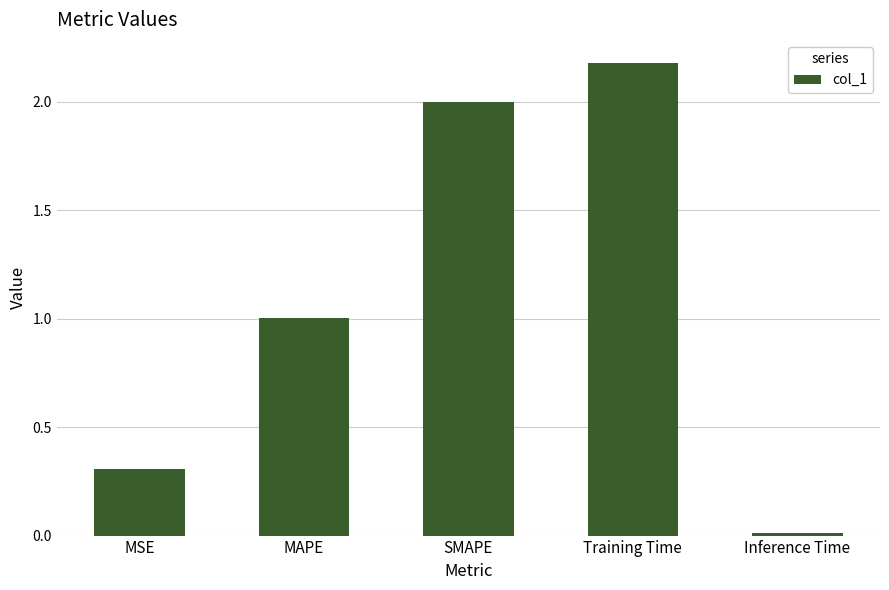

Are the bars horizontal?

No